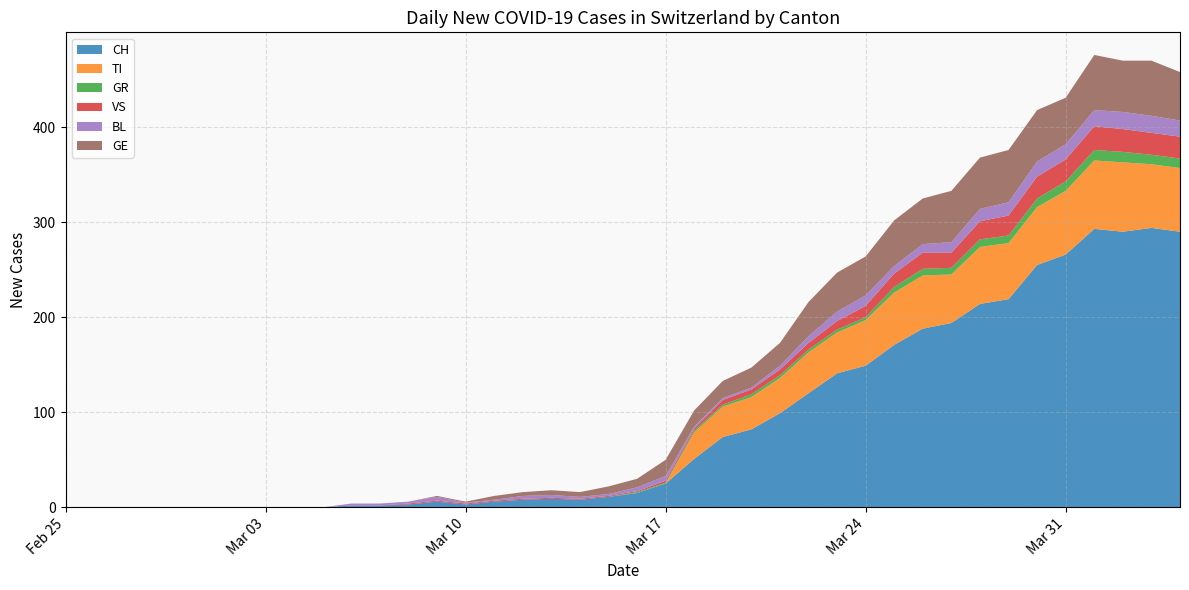

Reading right to left, transcribe all the data shown in this chart.

CH: 2020-04-04=290	2020-04-03=294	2020-04-02=290	2020-04-01=293	2020-03-31=266	2020-03-30=255	2020-03-29=219	2020-03-28=214	2020-03-27=194	2020-03-26=188	2020-03-25=171	2020-03-24=149	2020-03-23=141	2020-03-22=120	2020-03-21=99	2020-03-20=82	2020-03-19=74	2020-03-18=51	2020-03-17=25	2020-03-16=15	2020-03-15=11	2020-03-14=8	2020-03-13=9	2020-03-12=8	2020-03-11=6	2020-03-10=3	2020-03-09=6	2020-03-08=3	2020-03-07=2	2020-03-06=2	2020-03-05=0	2020-03-04=0	2020-03-03=0	2020-03-02=0	2020-03-01=0	2020-02-29=0	2020-02-28=0	2020-02-27=0	2020-02-26=0	2020-02-25=0
TI: 2020-04-04=67	2020-04-03=67	2020-04-02=73	2020-04-01=72	2020-03-31=67	2020-03-30=61	2020-03-29=59	2020-03-28=60	2020-03-27=51	2020-03-26=56	2020-03-25=55	2020-03-24=48	2020-03-23=43	2020-03-22=43	2020-03-21=37	2020-03-20=34	2020-03-19=32	2020-03-18=28	2020-03-17=0	2020-03-16=0	2020-03-15=0	2020-03-14=0	2020-03-13=0	2020-03-12=0	2020-03-11=0	2020-03-10=0	2020-03-09=0	2020-03-08=0	2020-03-07=0	2020-03-06=0	2020-03-05=0	2020-03-04=0	2020-03-03=0	2020-03-02=0	2020-03-01=0	2020-02-29=0	2020-02-28=0	2020-02-27=0	2020-02-26=0	2020-02-25=0
GR: 2020-04-04=10	2020-04-03=10	2020-04-02=11	2020-04-01=11	2020-03-31=10	2020-03-30=9	2020-03-29=8	2020-03-28=8	2020-03-27=7	2020-03-26=7	2020-03-25=6	2020-03-24=3	2020-03-23=3	2020-03-22=3	2020-03-21=3	2020-03-20=3	2020-03-19=2	2020-03-18=2	2020-03-17=1	2020-03-16=1	2020-03-15=0	2020-03-14=0	2020-03-13=0	2020-03-12=0	2020-03-11=0	2020-03-10=0	2020-03-09=0	2020-03-08=0	2020-03-07=0	2020-03-06=0	2020-03-05=0	2020-03-04=0	2020-03-03=0	2020-03-02=0	2020-03-01=0	2020-02-29=0	2020-02-28=0	2020-02-27=0	2020-02-26=0	2020-02-25=0
VS: 2020-04-04=23	2020-04-03=23	2020-04-02=24	2020-04-01=25	2020-03-31=23	2020-03-30=23	2020-03-29=21	2020-03-28=19	2020-03-27=16	2020-03-26=17	2020-03-25=14	2020-03-24=12	2020-03-23=9	2020-03-22=7	2020-03-21=6	2020-03-20=5	2020-03-19=5	2020-03-18=2	2020-03-17=2	2020-03-16=1	2020-03-15=1	2020-03-14=1	2020-03-13=1	2020-03-12=1	2020-03-11=1	2020-03-10=1	2020-03-09=1	2020-03-08=1	2020-03-07=0	2020-03-06=0	2020-03-05=0	2020-03-04=0	2020-03-03=0	2020-03-02=0	2020-03-01=0	2020-02-29=0	2020-02-28=0	2020-02-27=0	2020-02-26=0	2020-02-25=0
BL: 2020-04-04=17	2020-04-03=18	2020-04-02=18	2020-04-01=17	2020-03-31=16	2020-03-30=16	2020-03-29=14	2020-03-28=13	2020-03-27=11	2020-03-26=9	2020-03-25=8	2020-03-24=11	2020-03-23=10	2020-03-22=7	2020-03-21=4	2020-03-20=2	2020-03-19=2	2020-03-18=2	2020-03-17=5	2020-03-16=4	2020-03-15=2	2020-03-14=2	2020-03-13=3	2020-03-12=3	2020-03-11=1	2020-03-10=1	2020-03-09=4	2020-03-08=2	2020-03-07=2	2020-03-06=2	2020-03-05=0	2020-03-04=0	2020-03-03=0	2020-03-02=0	2020-03-01=0	2020-02-29=0	2020-02-28=0	2020-02-27=0	2020-02-26=0	2020-02-25=0
GE: 2020-04-04=51	2020-04-03=58	2020-04-02=54	2020-04-01=58	2020-03-31=49	2020-03-30=54	2020-03-29=55	2020-03-28=54	2020-03-27=54	2020-03-26=48	2020-03-25=48	2020-03-24=41	2020-03-23=41	2020-03-22=36	2020-03-21=24	2020-03-20=21	2020-03-19=18	2020-03-18=17	2020-03-17=17	2020-03-16=9	2020-03-15=8	2020-03-14=5	2020-03-13=5	2020-03-12=4	2020-03-11=4	2020-03-10=1	2020-03-09=1	2020-03-08=0	2020-03-07=0	2020-03-06=0	2020-03-05=0	2020-03-04=0	2020-03-03=0	2020-03-02=0	2020-03-01=0	2020-02-29=0	2020-02-28=0	2020-02-27=0	2020-02-26=0	2020-02-25=0